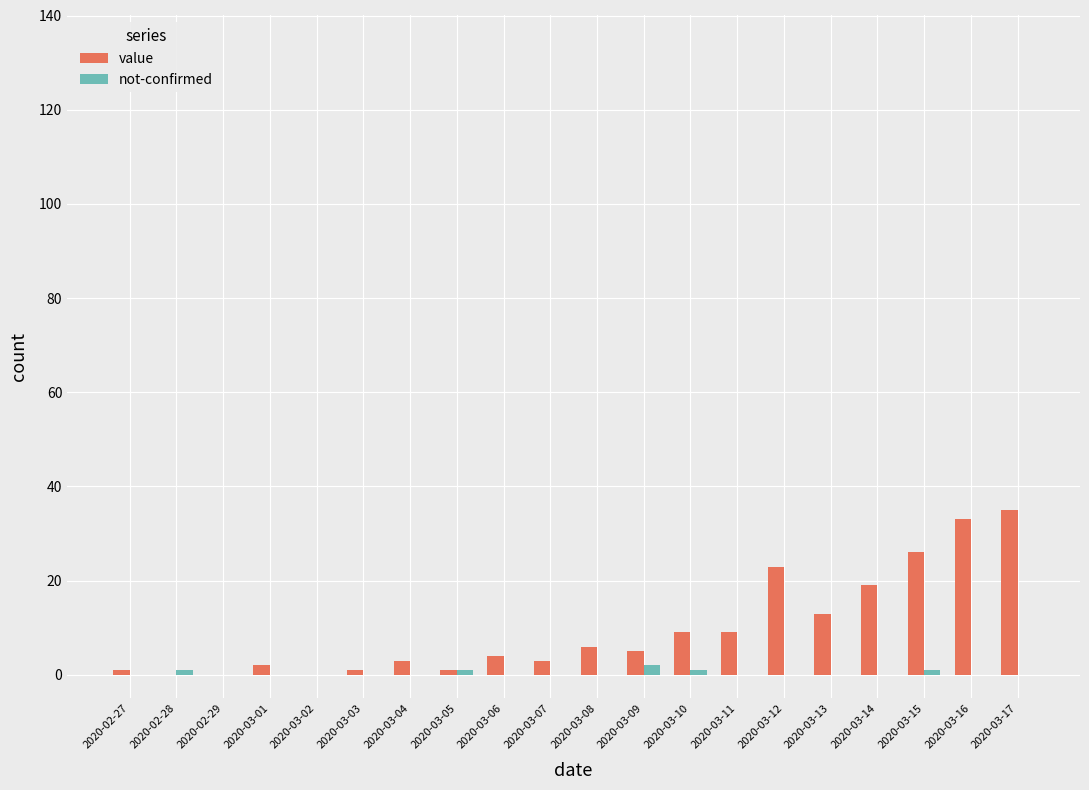

What is the sum of the value values at 2020-03-06 and 2020-03-05?

5